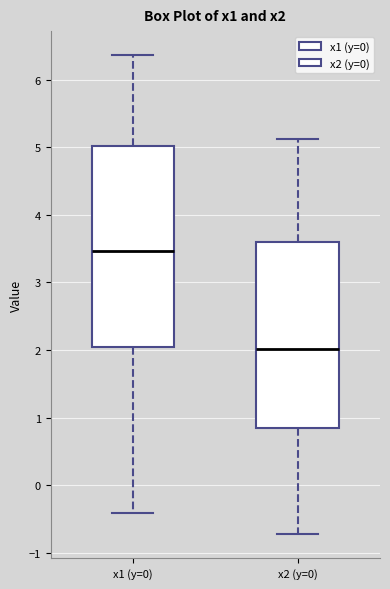

Which box is the tallest, from its lower edge to its upper edge?

x1 (y=0)